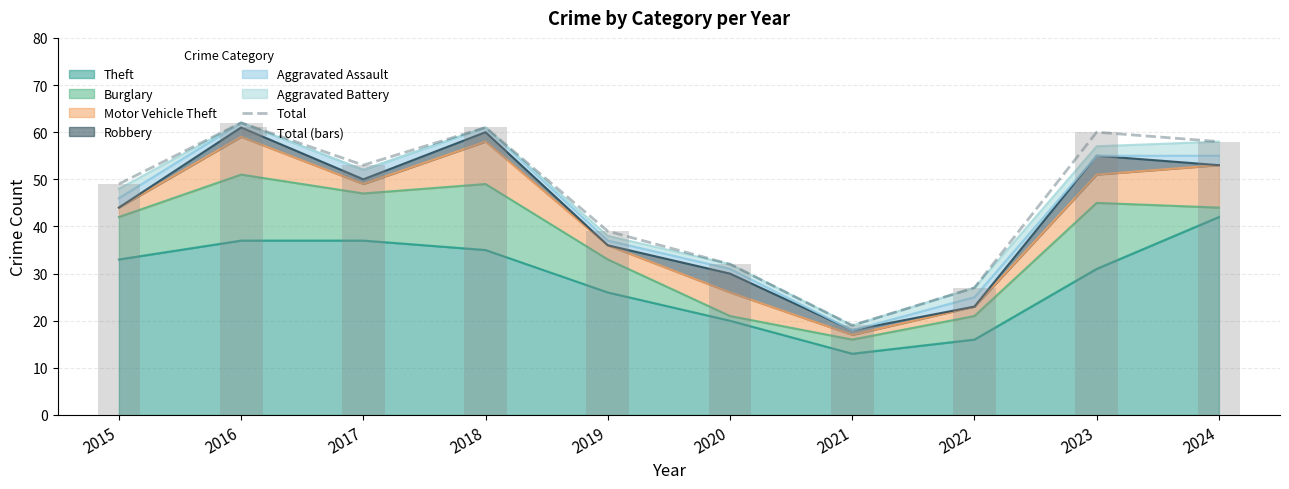

What is the greatest value displayed?

62